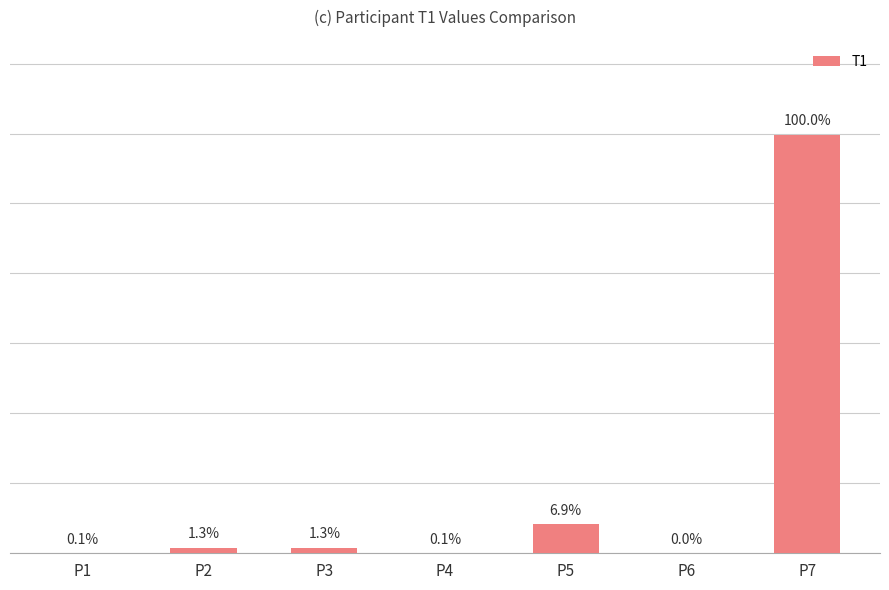

Reading left to right, list all the values displayed in this chart.

P1=0.0	P2=0.0	P3=0.0	P4=0.0	P5=0.0	P6=0.0	P7=0.3